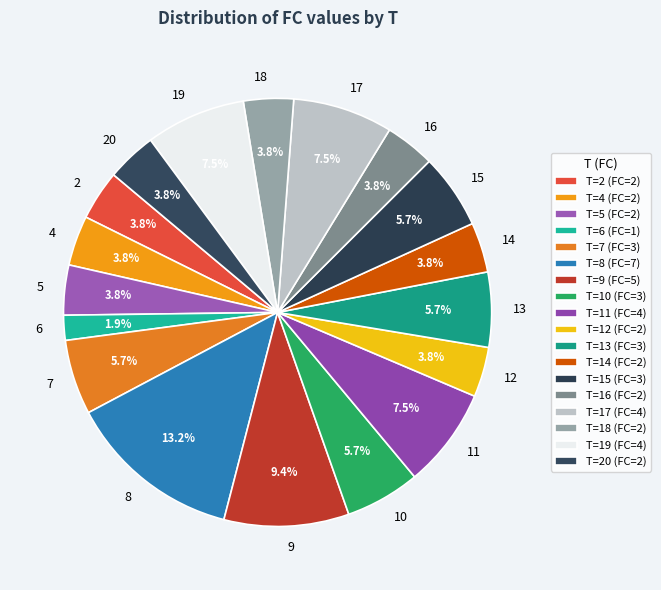

What percentage is NOT represented by 10?

94.3%